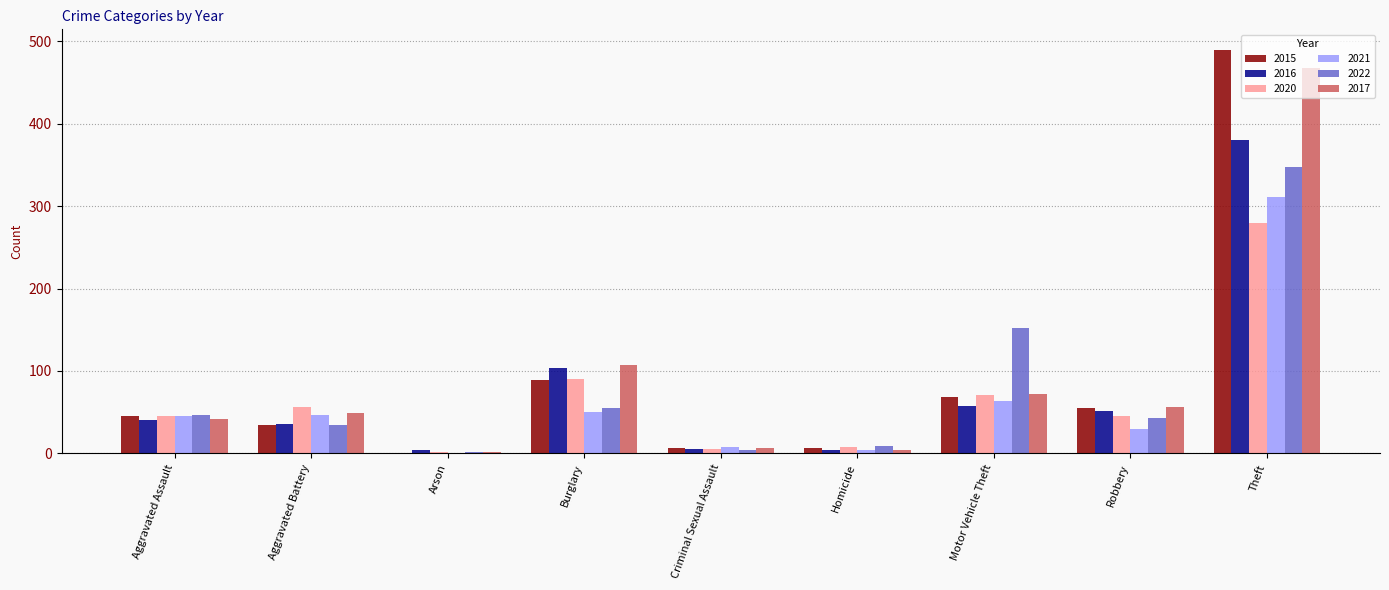

Where is 2020 nearest to the value 140?

Burglary